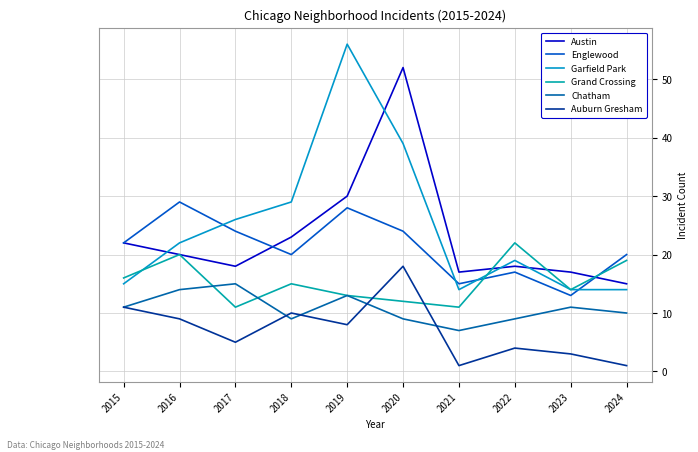

Is this an area chart (filled region under the line)?

No